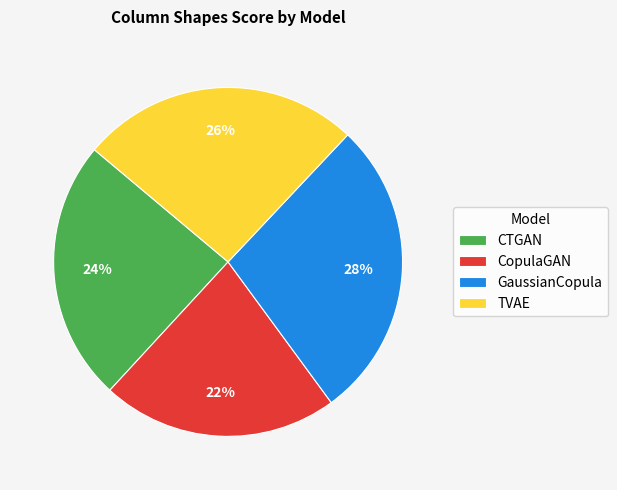

What percentage is the CopulaGAN slice, to the nearest percent?

22%